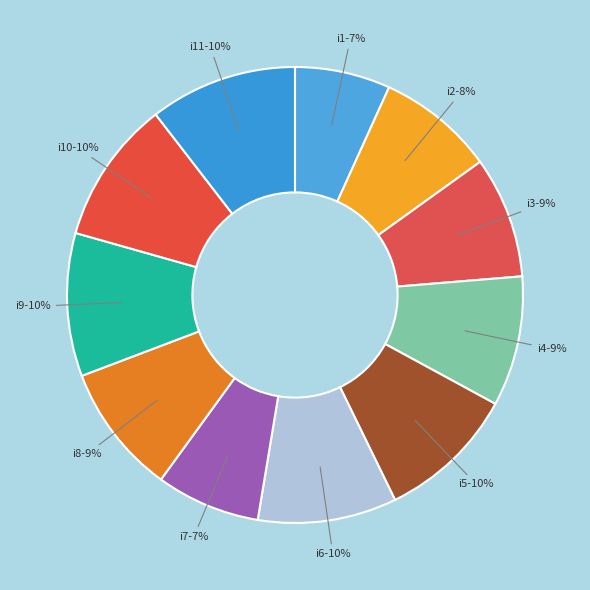

Is it true that i3 is 1% of the pie?

False